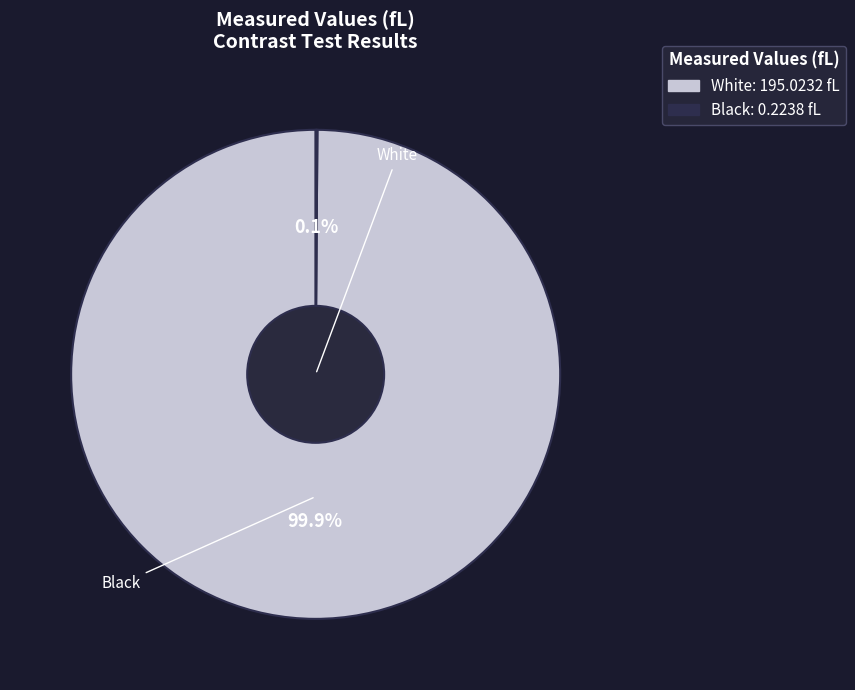

What portion of the pie excludes White?

0.1%